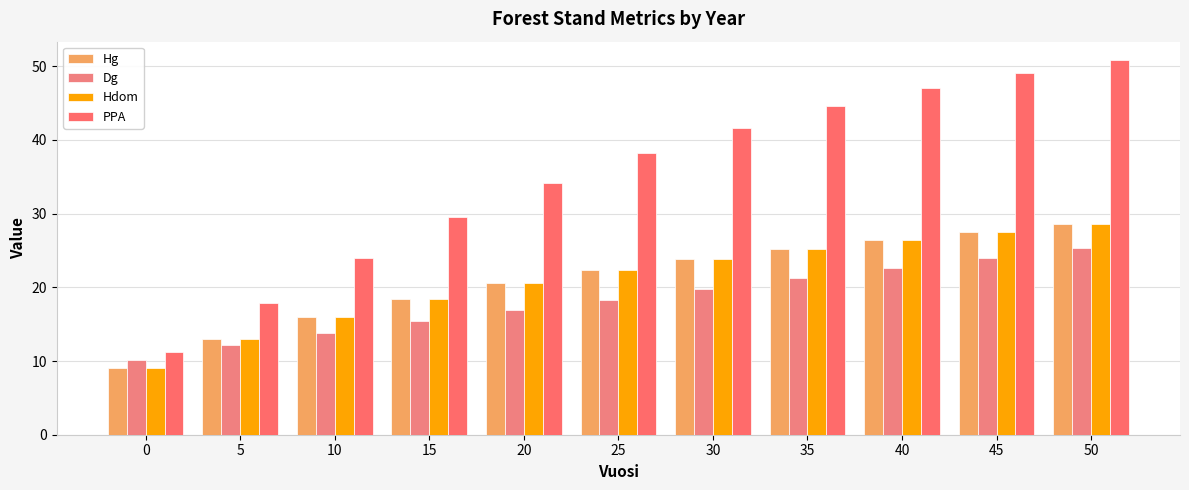

Count the number of data series in this chart.

4